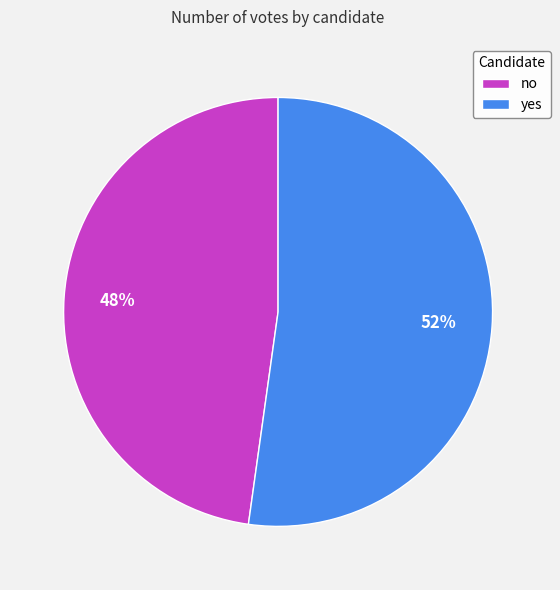

To the nearest percent, what is the difference between the yes and no slice percentages?

4%